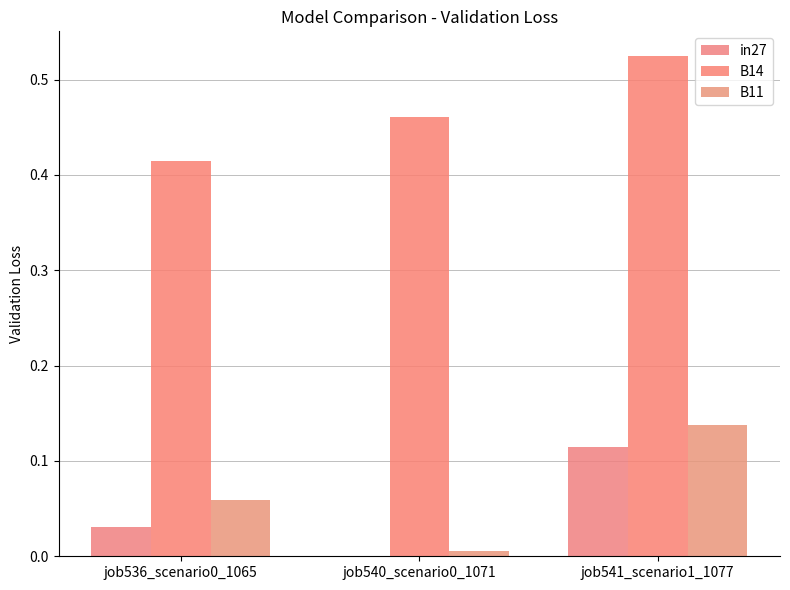

What is the label of the 2nd bar from the right?

job540_scenario0_1071